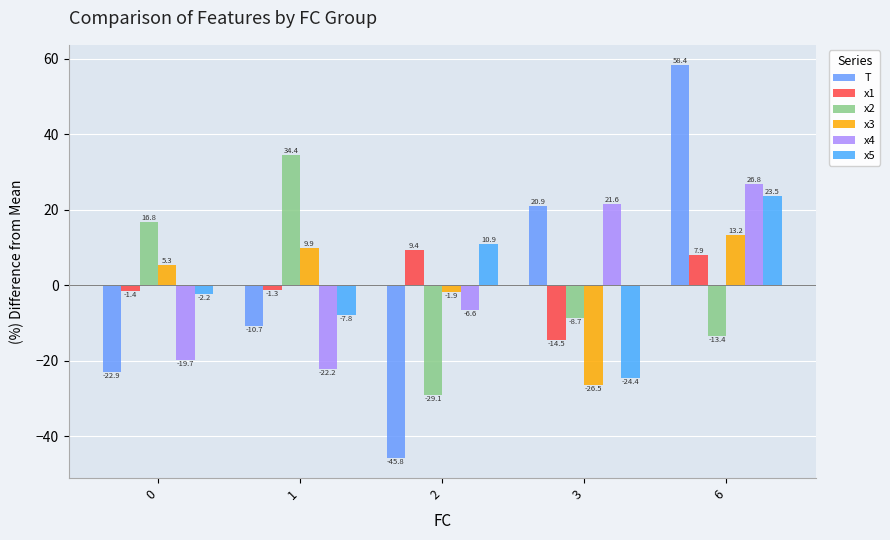

How many negative values does the x4 series have?

3